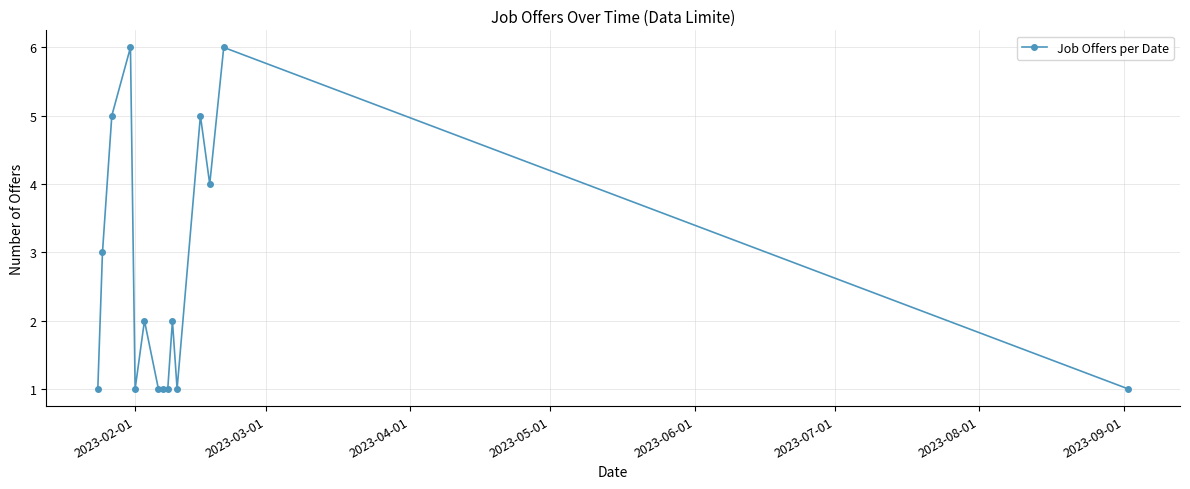

What is the sum of all values?

40